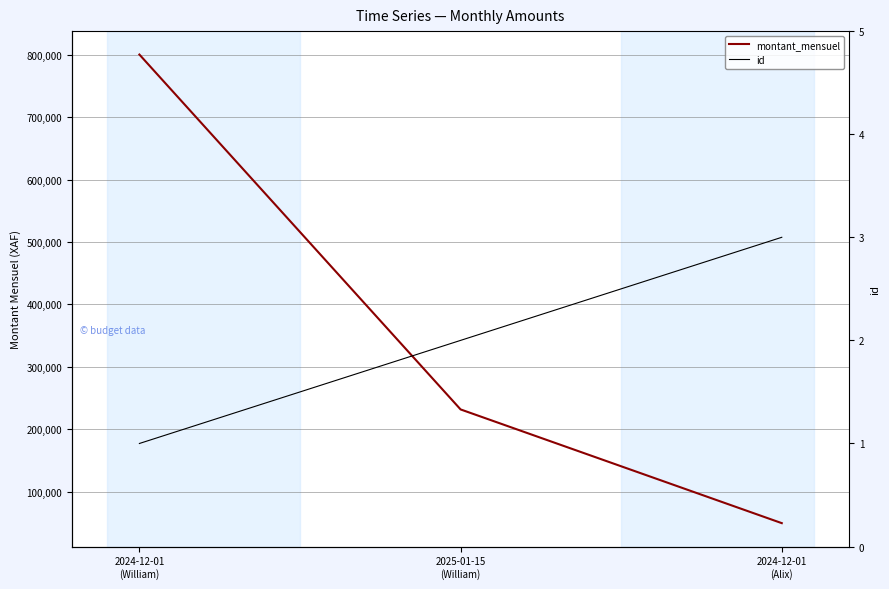

At which label does id reach its minimum?

2024-12-01
(William)